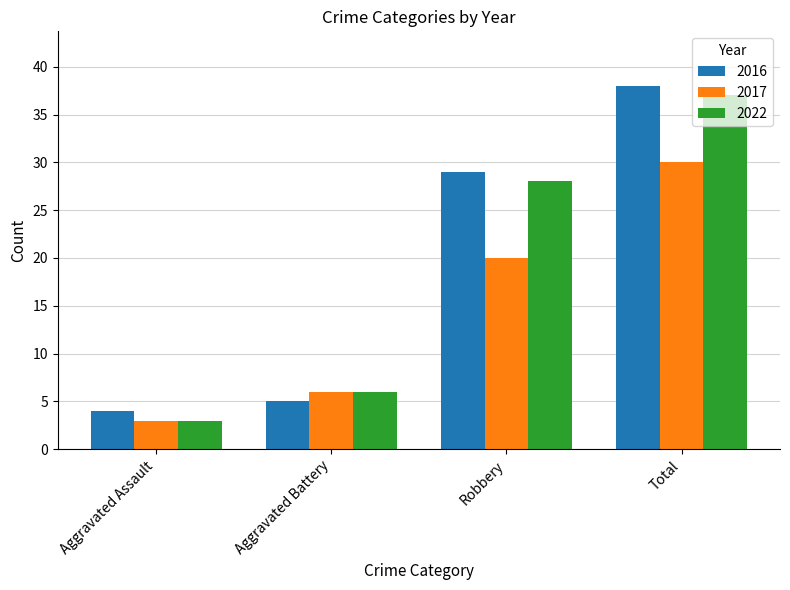

What is the label of the 1st bar from the left?

Aggravated Assault